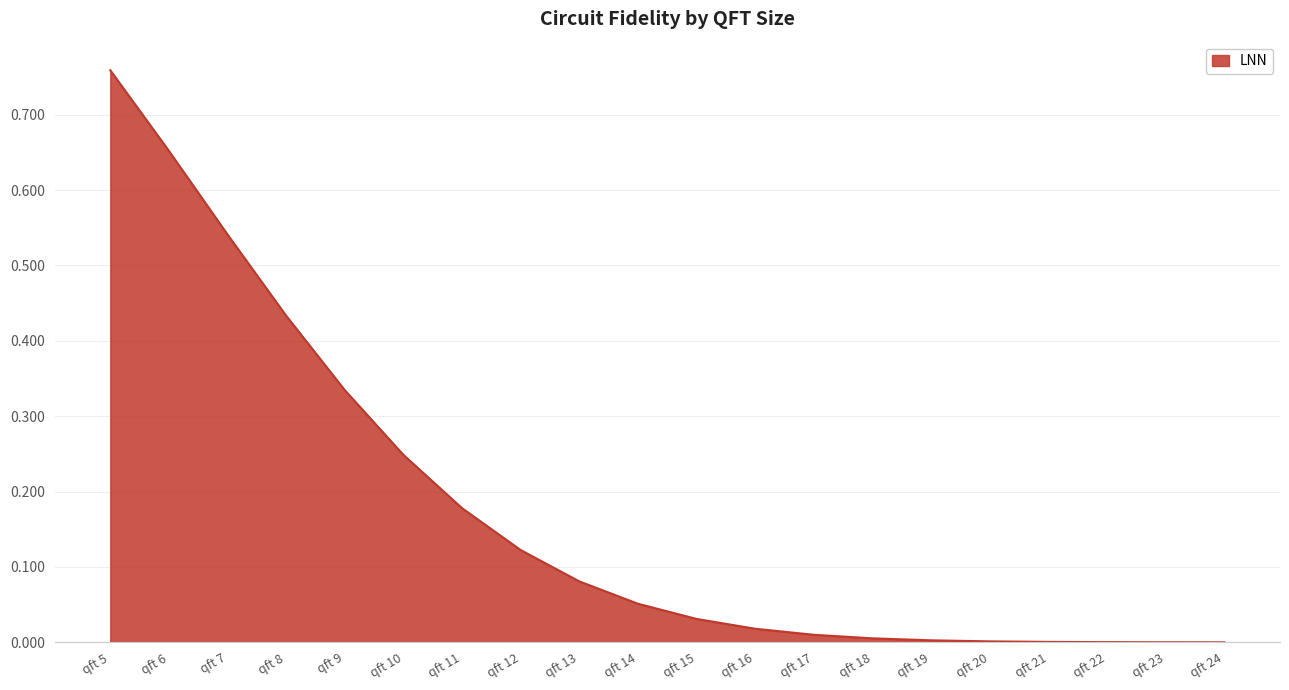

What is the change in value from qft 7 to qft 12?

-0.4